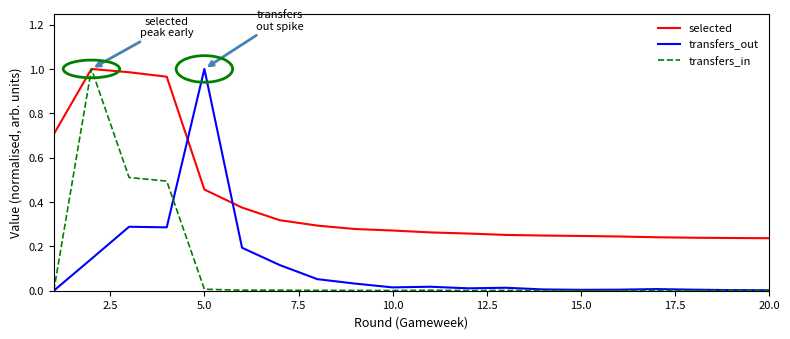

At how many categories does at least one series exceed 0?

20